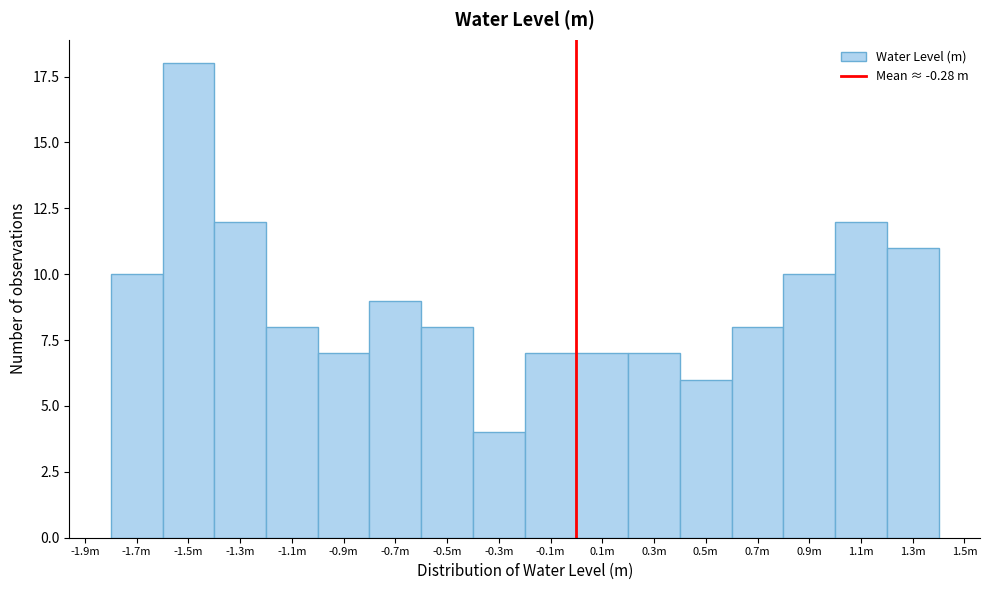

Reading left to right, what are all the values shown in this chart?

-1.7m=10	-1.5m=18	-1.3m=12	-1.1m=8	-0.9m=7	-0.7m=9	-0.5m=8	-0.3m=4	-0.1m=7	0.1m=7	0.3m=7	0.5m=6	0.7m=8	0.9m=10	1.1m=12	1.3m=11